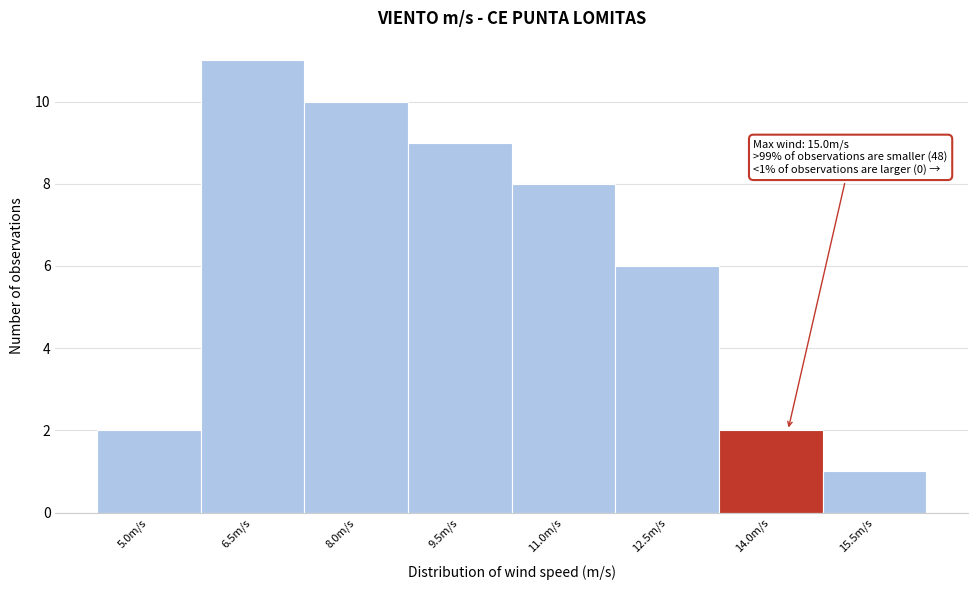

Reading left to right, what are all the values shown in this chart?

5.0m/s=2	6.5m/s=11	8.0m/s=10	9.5m/s=9	11.0m/s=8	12.5m/s=6	14.0m/s=2	15.5m/s=1